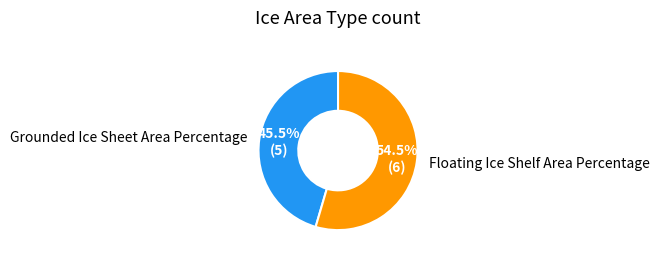

What is the smallest slice in the pie chart?

Grounded Ice Sheet Area Percentage